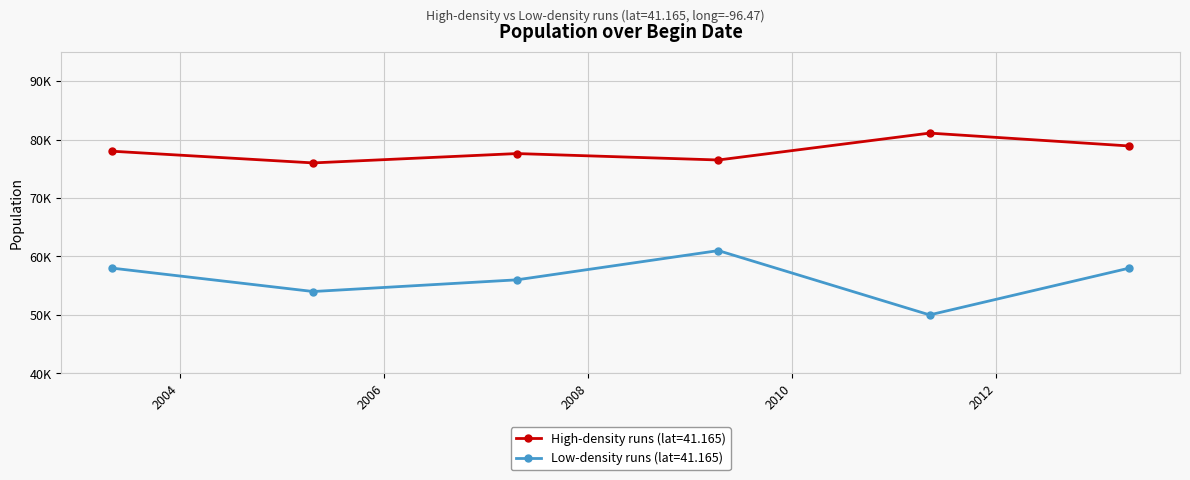

Where does the High-density runs (lat=41.165) series first go above 78000?

2011-05-07